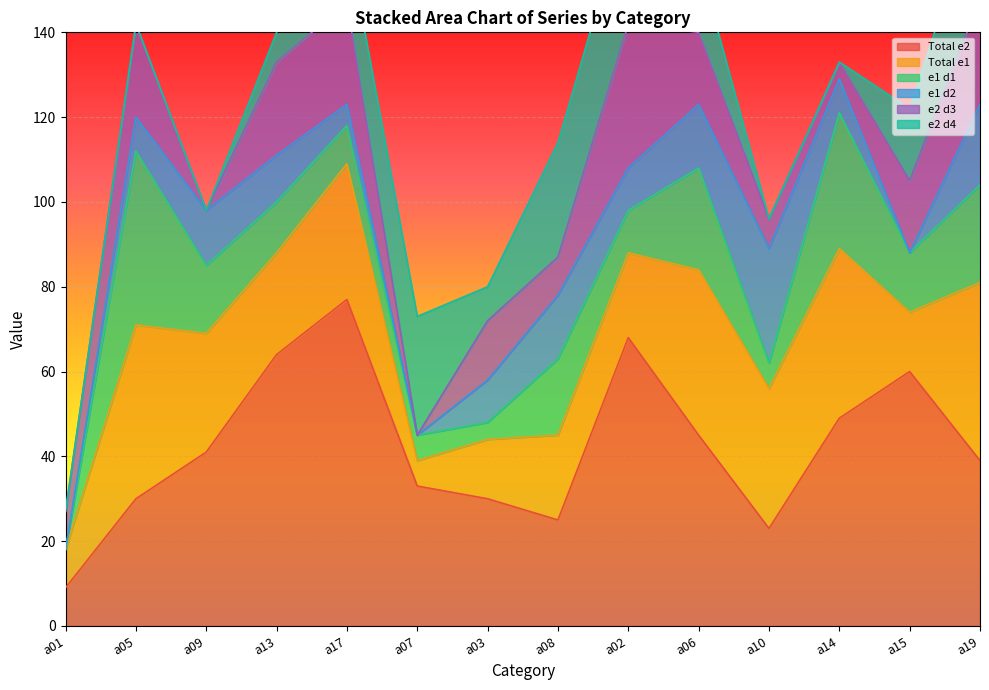

The Total e2 series shows 64 at a13. True or false?

True